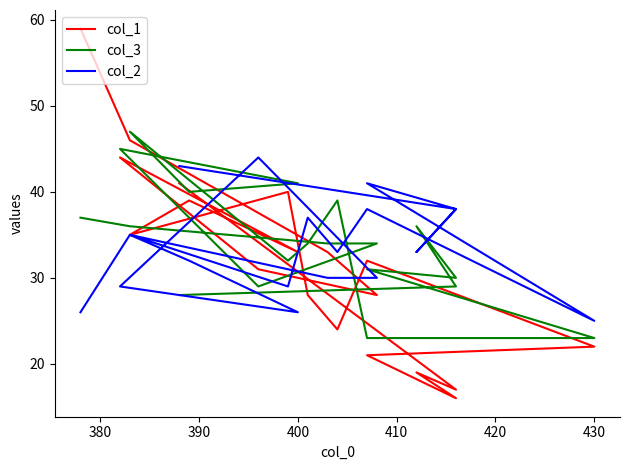

What is the spread (max minus min) of values at 410?

20